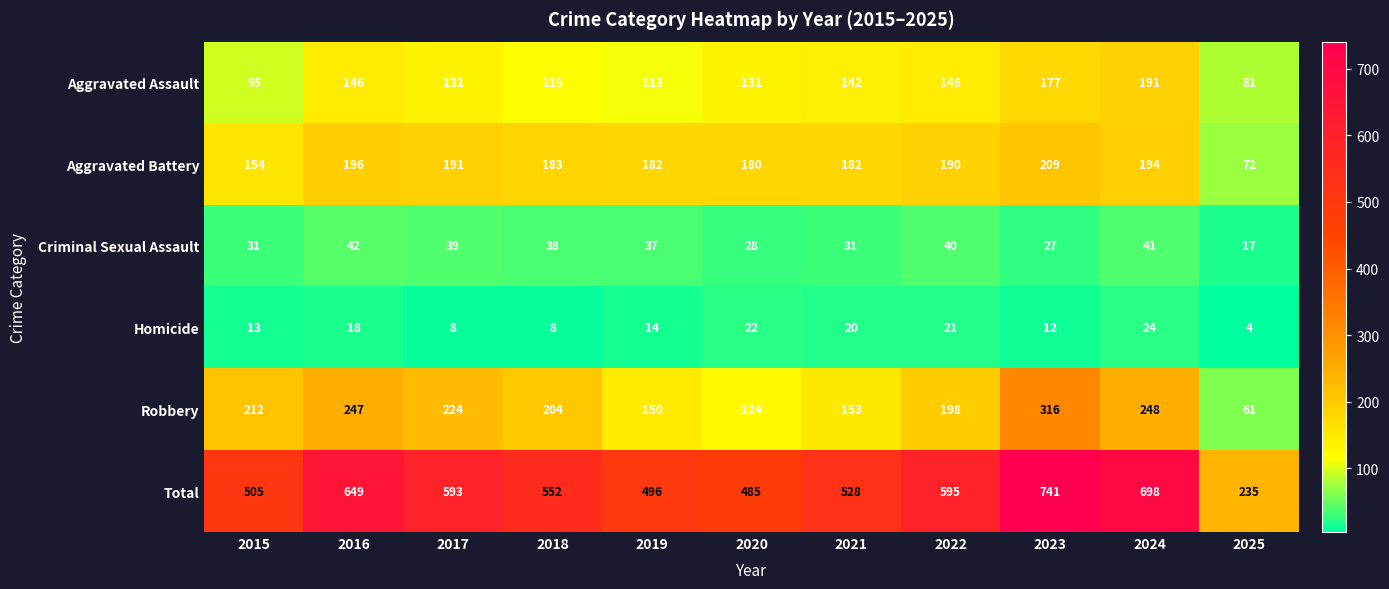

Count the number of data series in this chart.

6